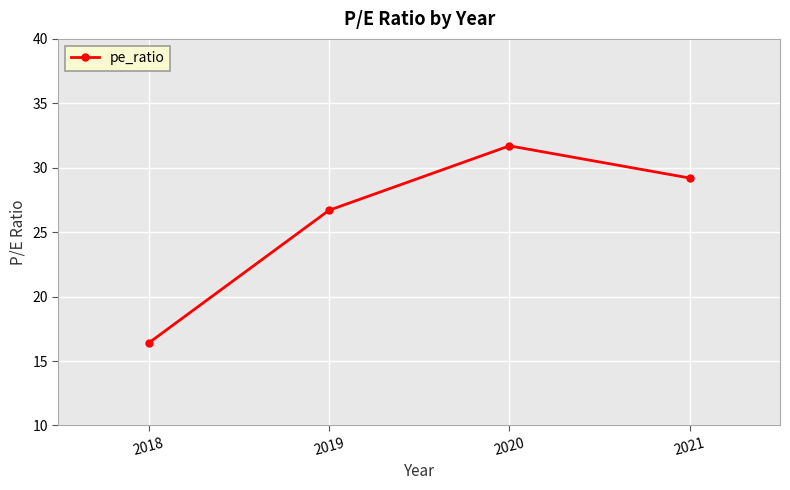

What is the difference between the values at 2018 and 2020?

15.3